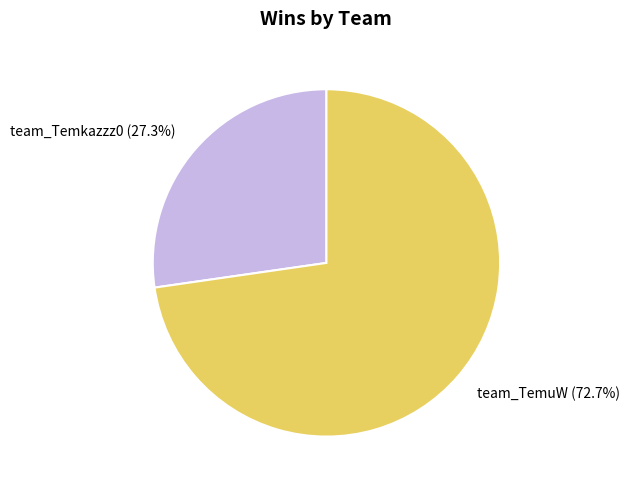

To the nearest percent, what portion does team_TemuW represent?

73%